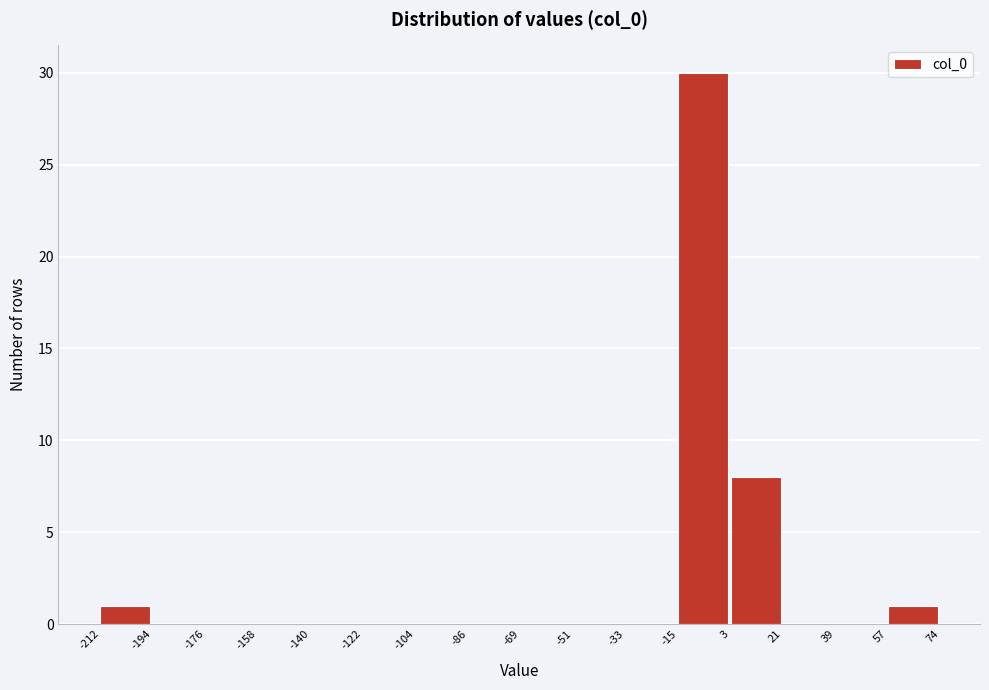

What is the height of the bar covering -212 to -194 on the x-axis? The values are not printed on the chart, so give them approximately, as read against the axis.

1